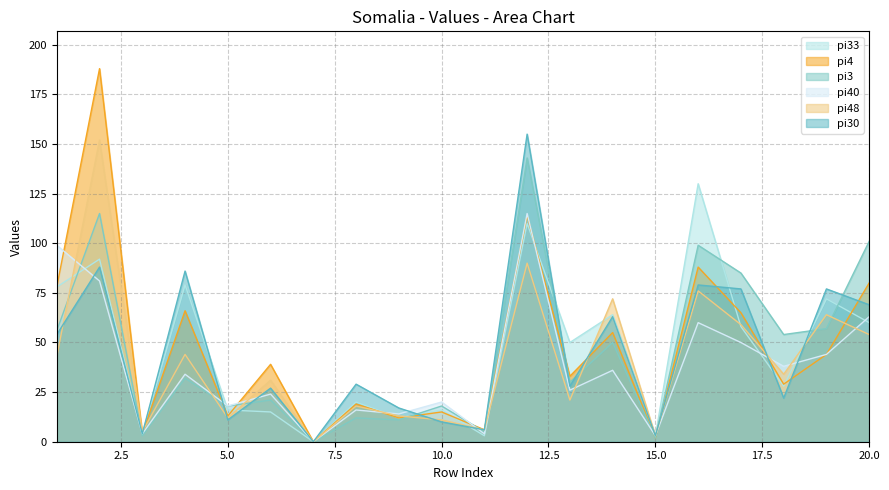

How many lines are shown in the chart?

6